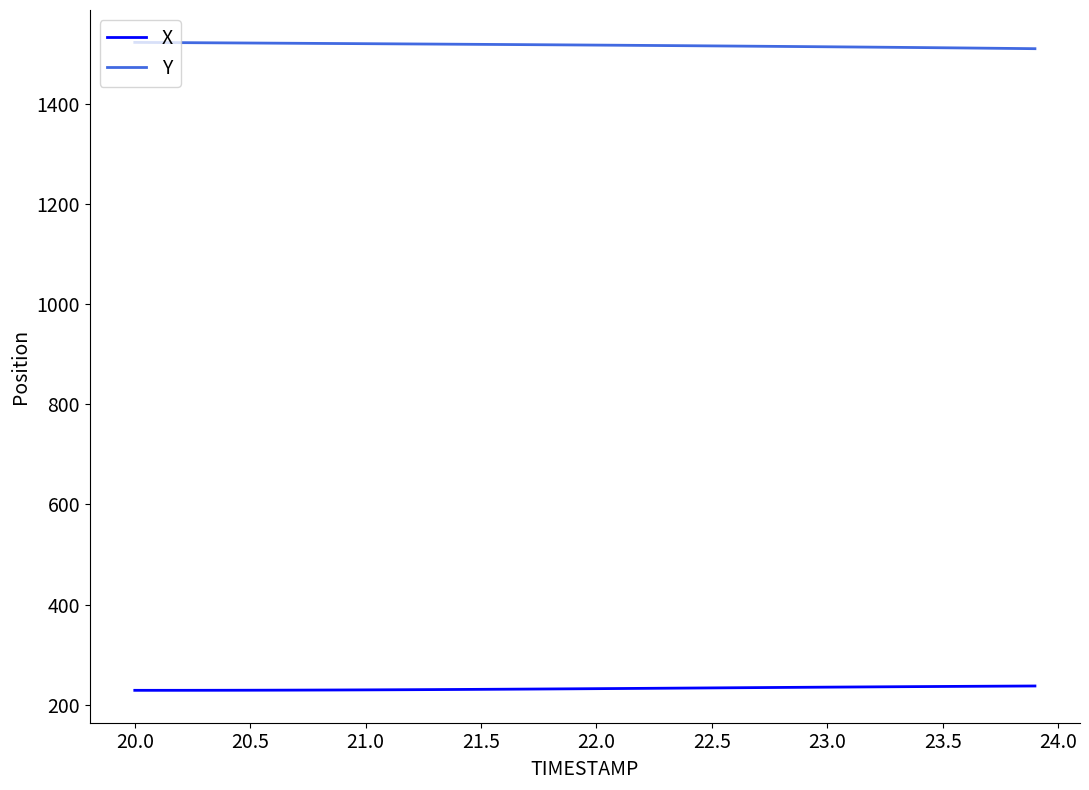

List the series in order of their peak value, lowest first.

X, Y